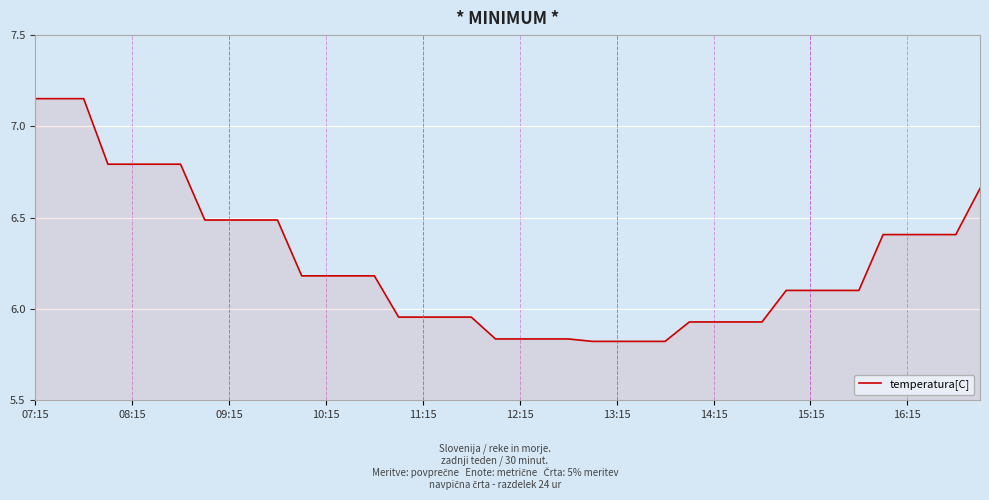

What is the sum of all values?

250.2